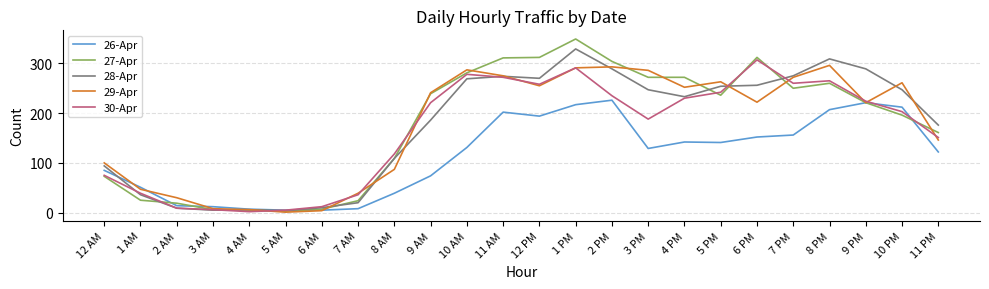

How many categories are shown in the chart?

24